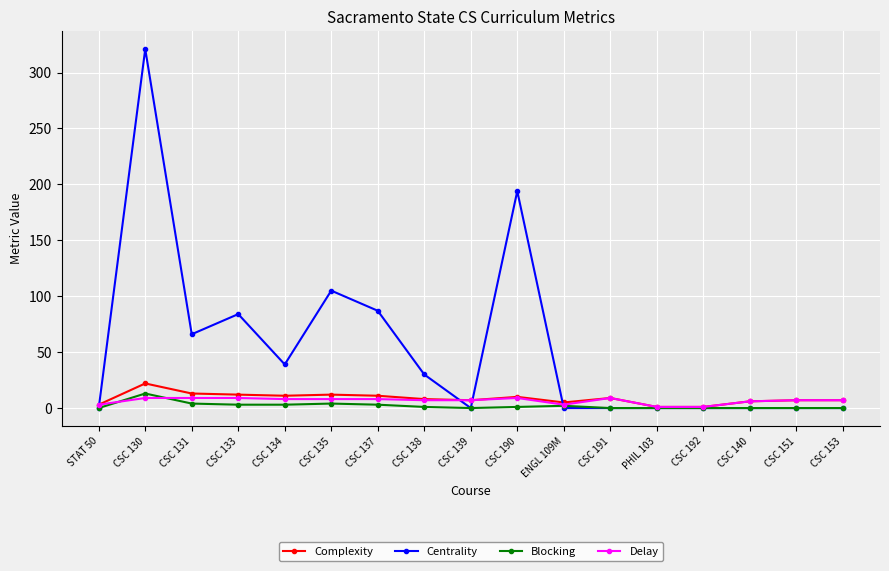

True or false: Centrality has more than 2 interior local peaks.

True